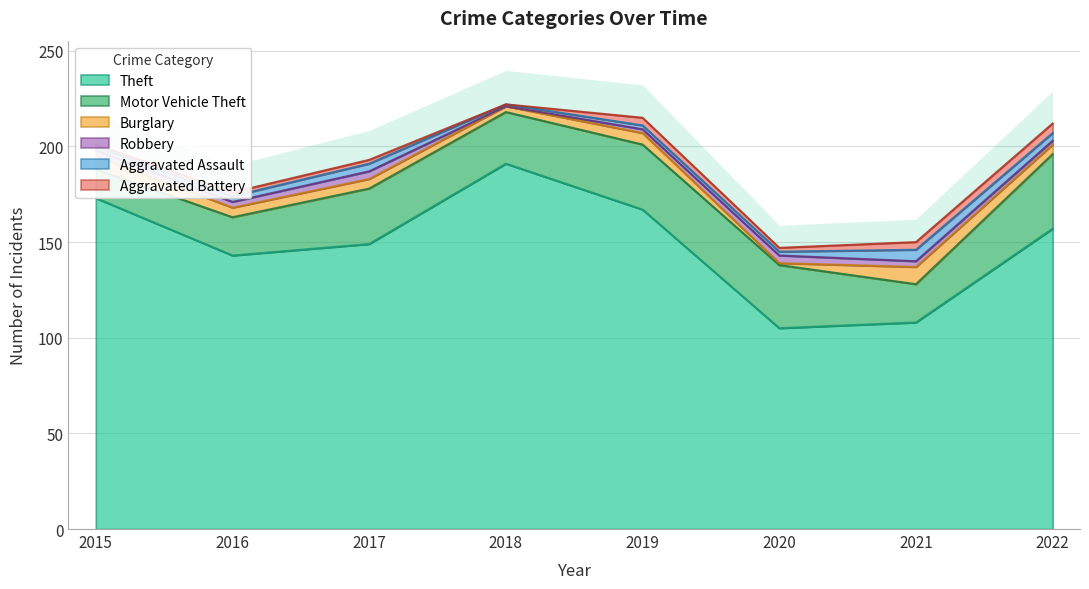

How many interior local valleys does the Aggravated Battery series have?

2